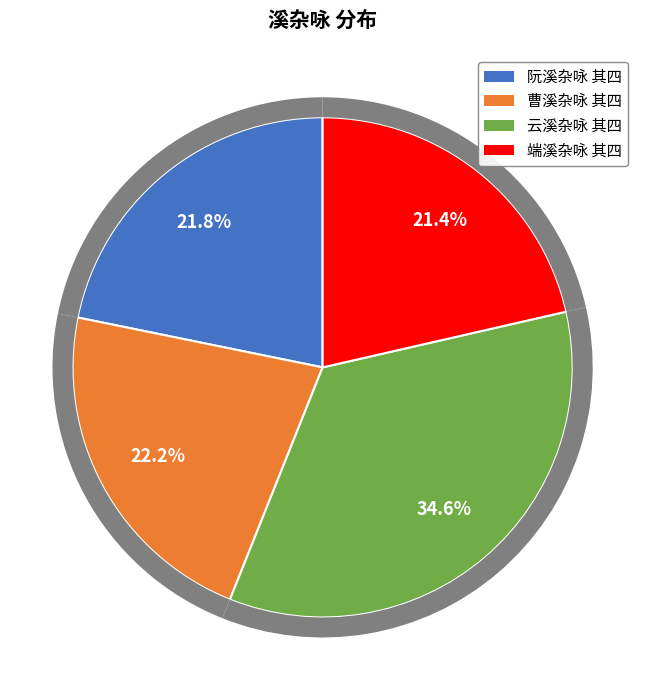

To the nearest percent, what is the combined percentage of 云溪杂咏 其四 and 端溪杂咏 其四?

56%